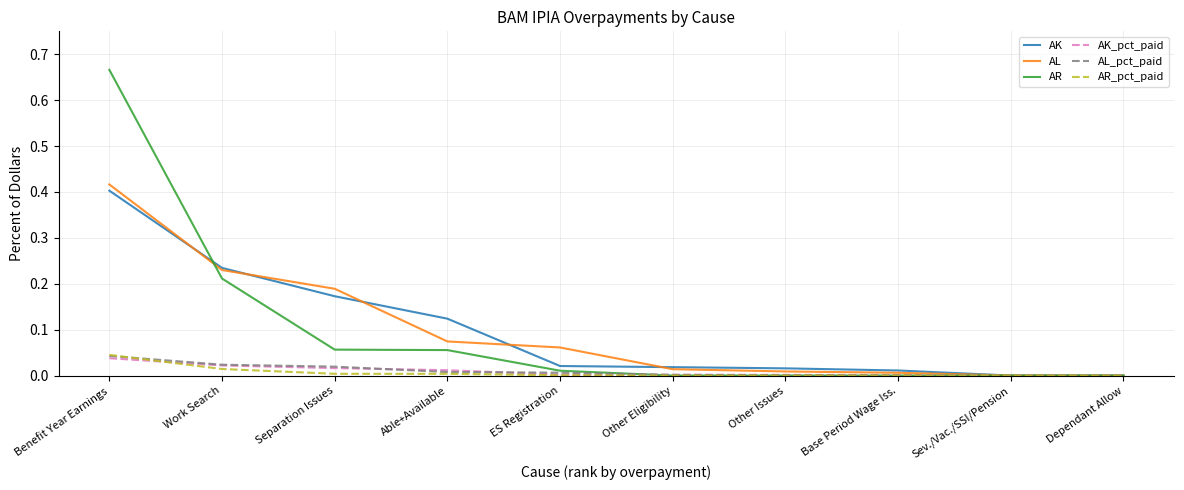

At which category is the sum across all series the highest?

Benefit Year Earnings